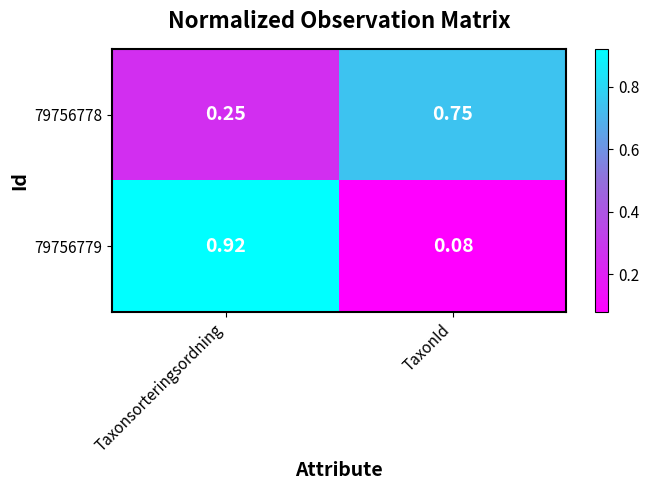

Rank the series at Taxonsorteringsordning from lowest to highest value.

79756778, 79756779